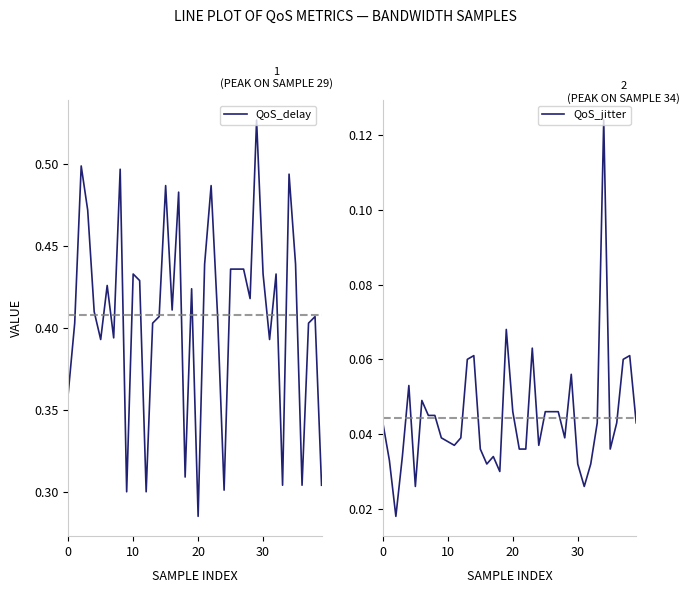

Which label corresponds to the largest value in the chart?

29